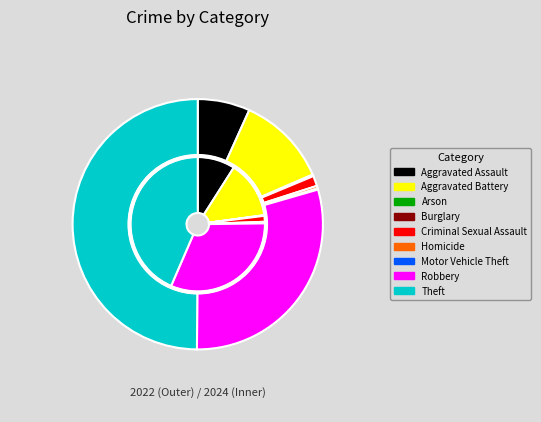

What percentage is NOT represented by Burglary?

100.0%